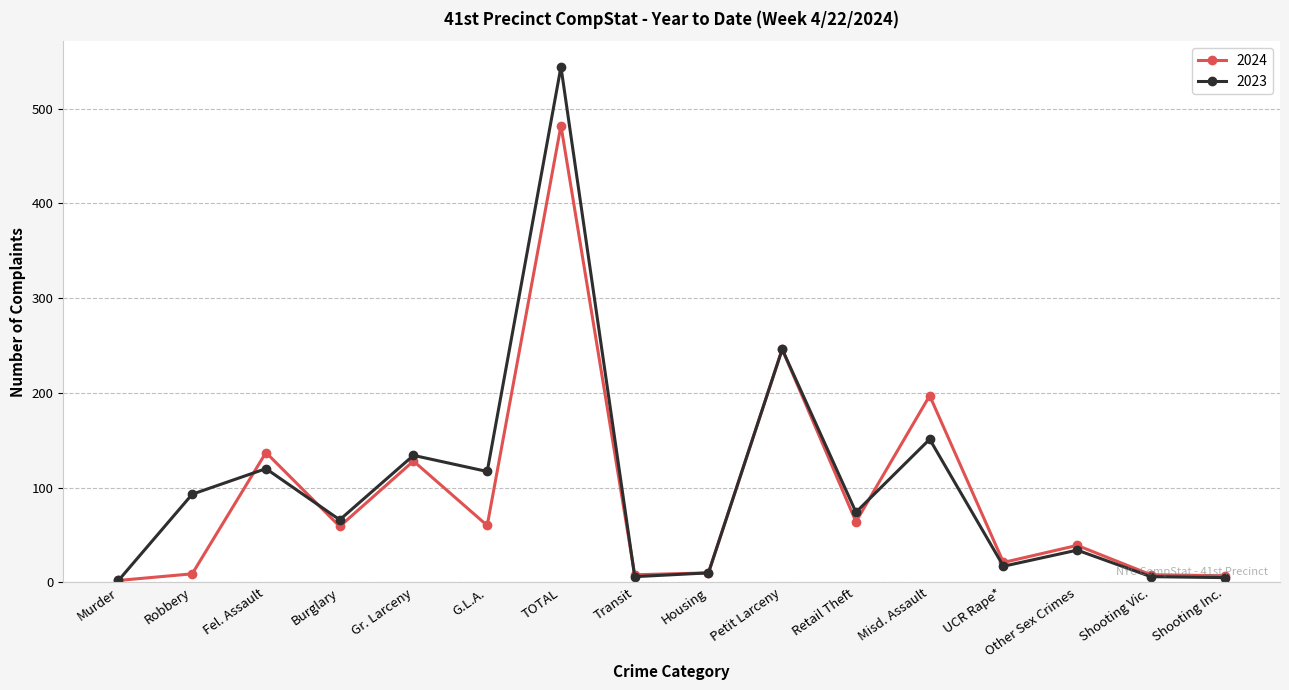

What is the average value of the 2024 series?

92